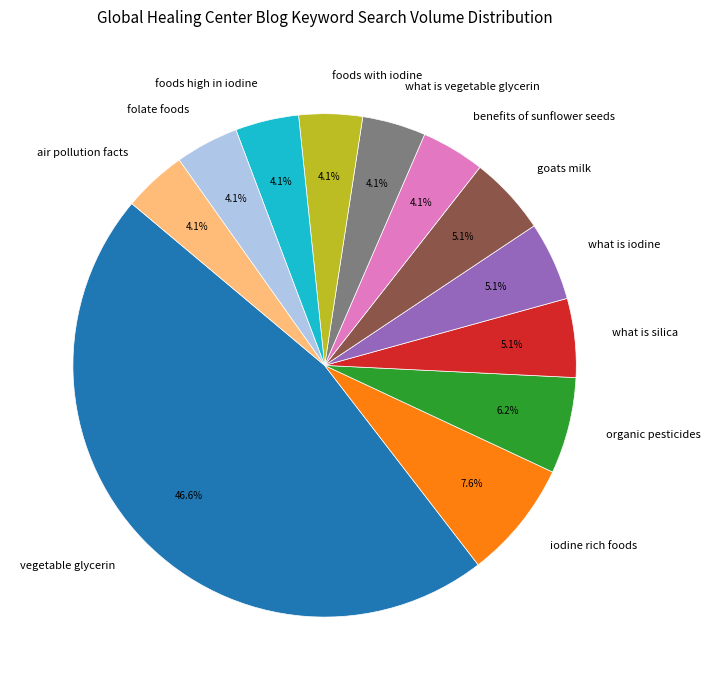

To the nearest percent, what is the difference between the what is iodine and foods with iodine slice percentages?

1%